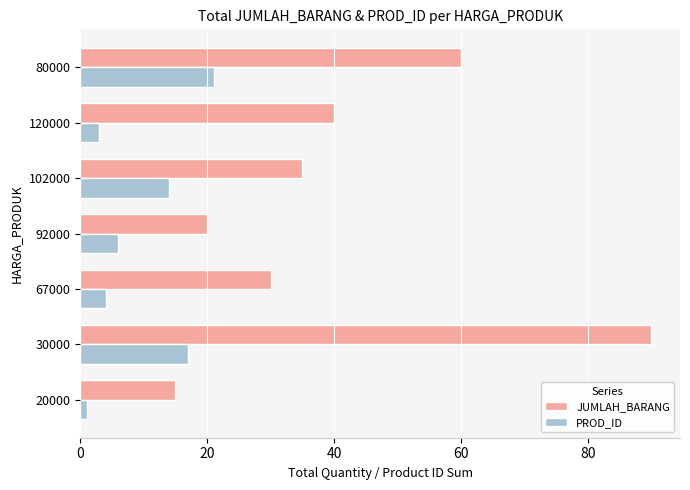

At which category is the sum across all series the highest?

30000